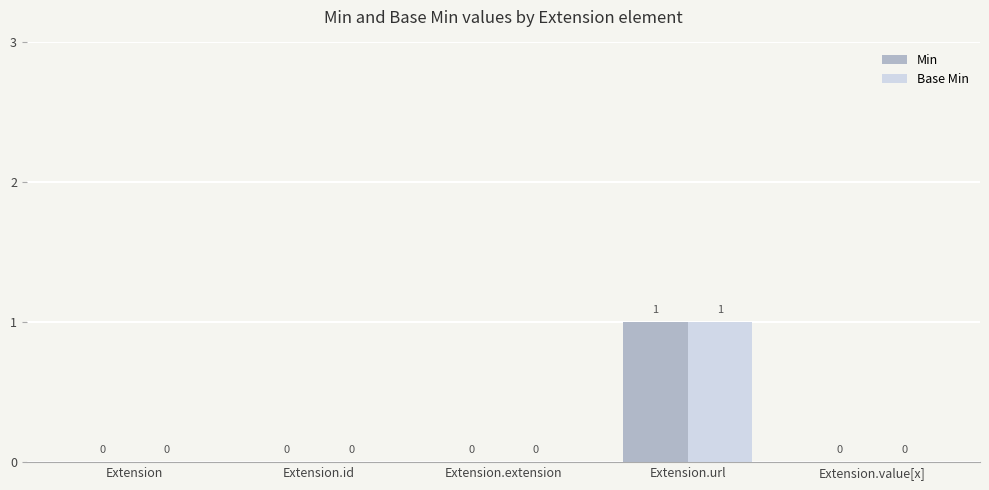

How many Base Min values are between 0 and 1?

5